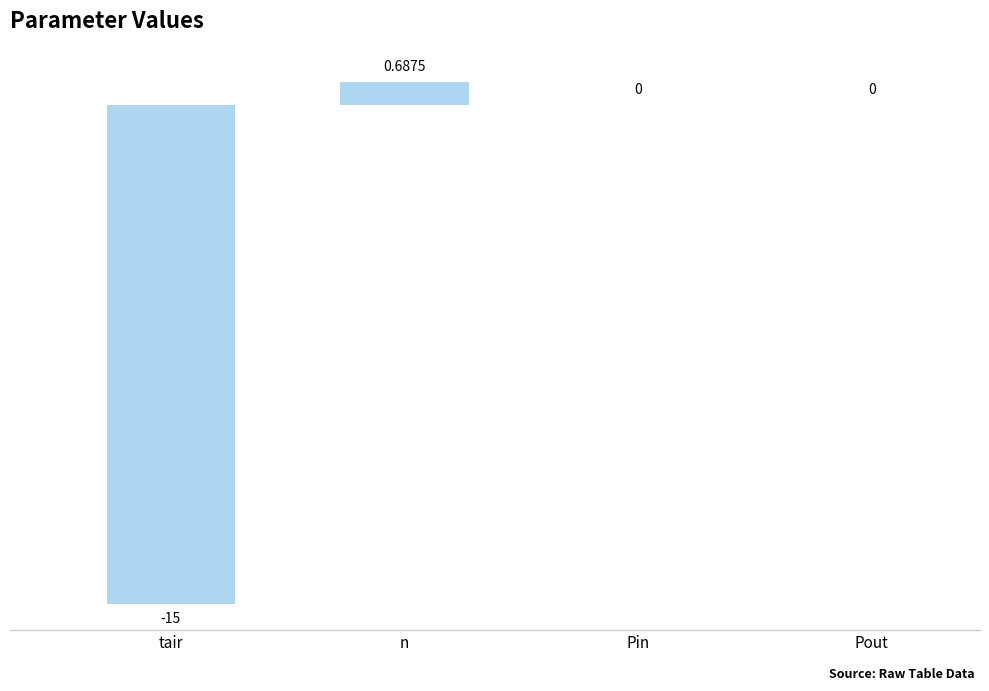

Are the bars horizontal?

No